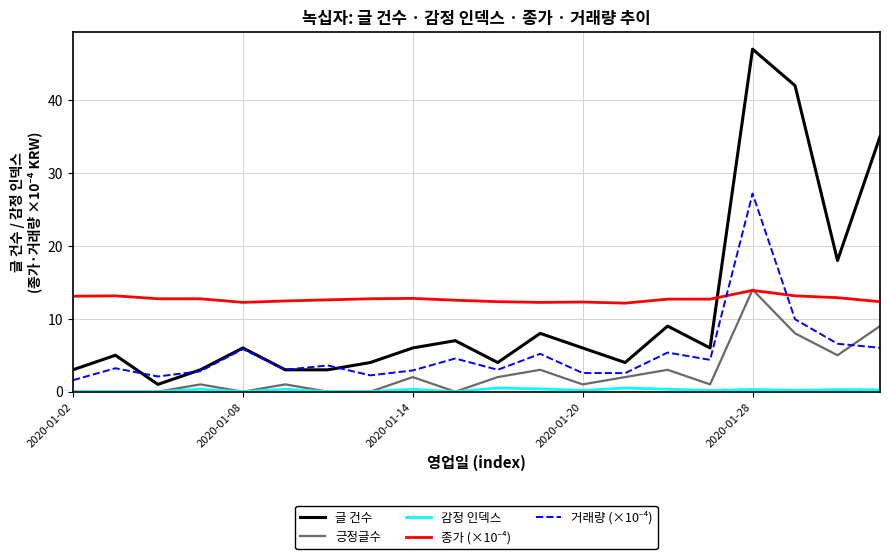

True or false: 글 건수 and 감정 인덱스 cross at least once.

False